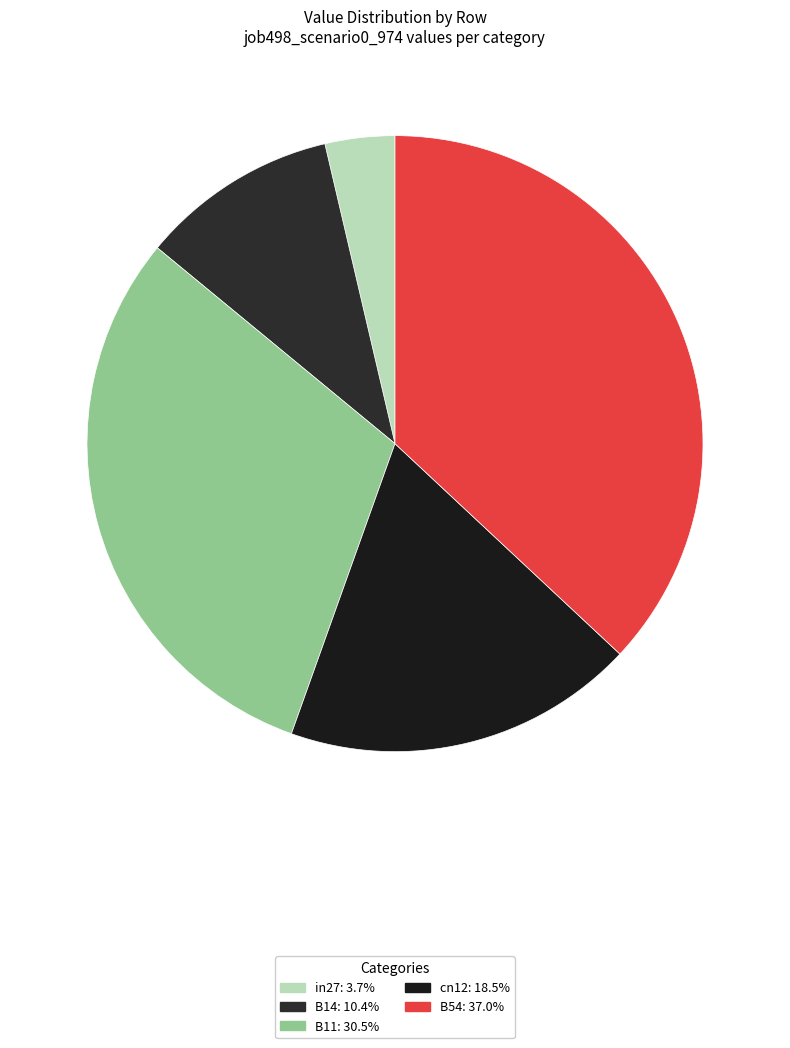

Count the number of slices in the pie.

5